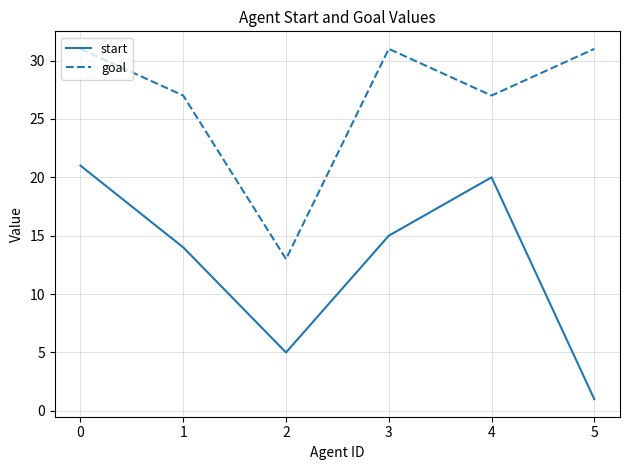

True or false: goal and start cross at least once.

False